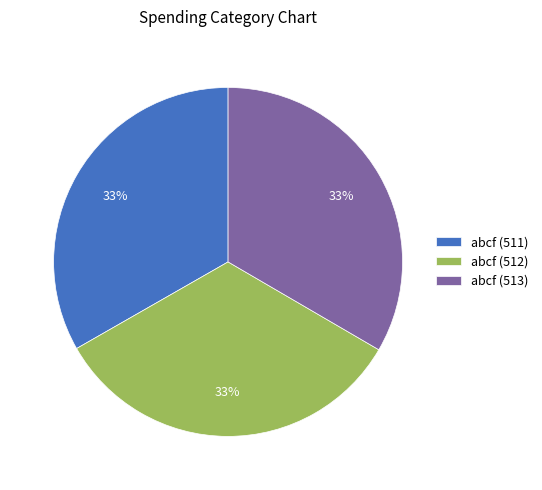

Is it true that abcf (513) is 44% of the pie?

False